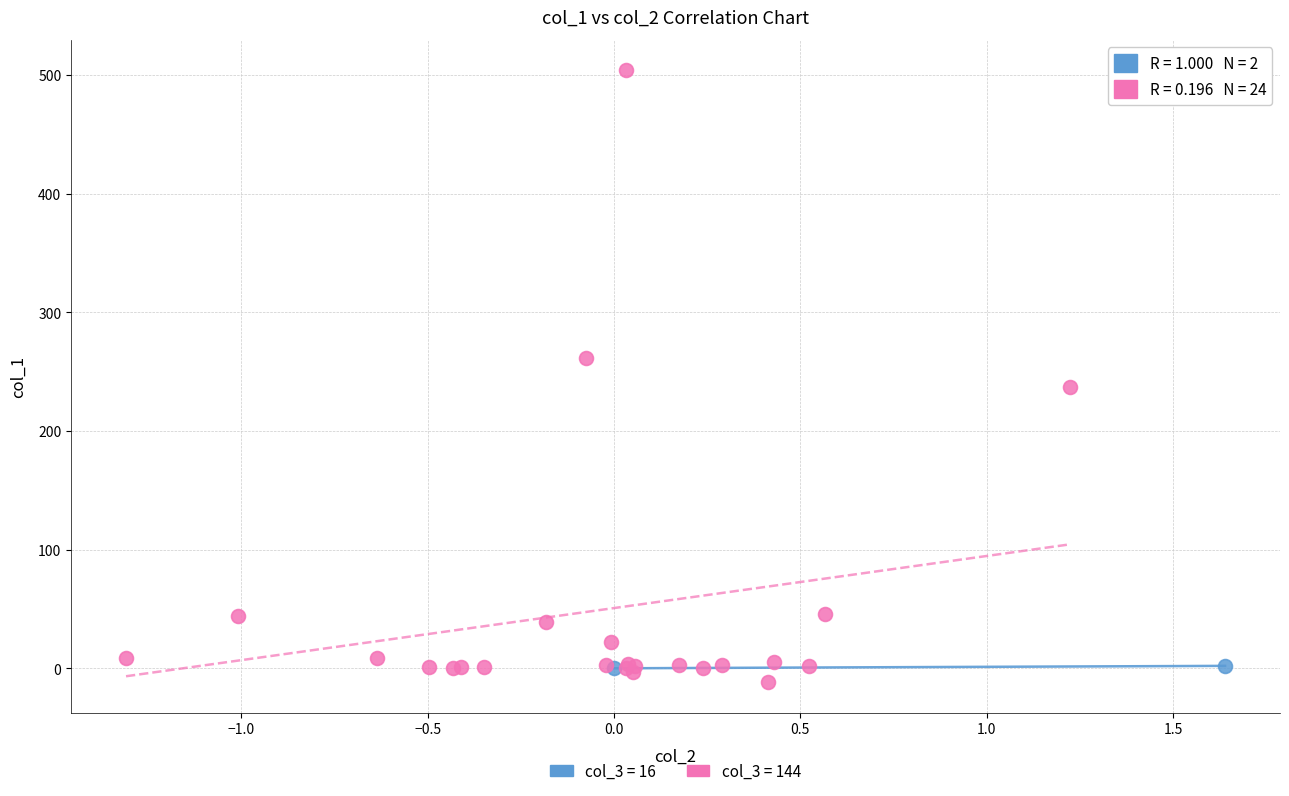

What are all the series names shown in the legend?

col_3 = 16, col_3 = 144